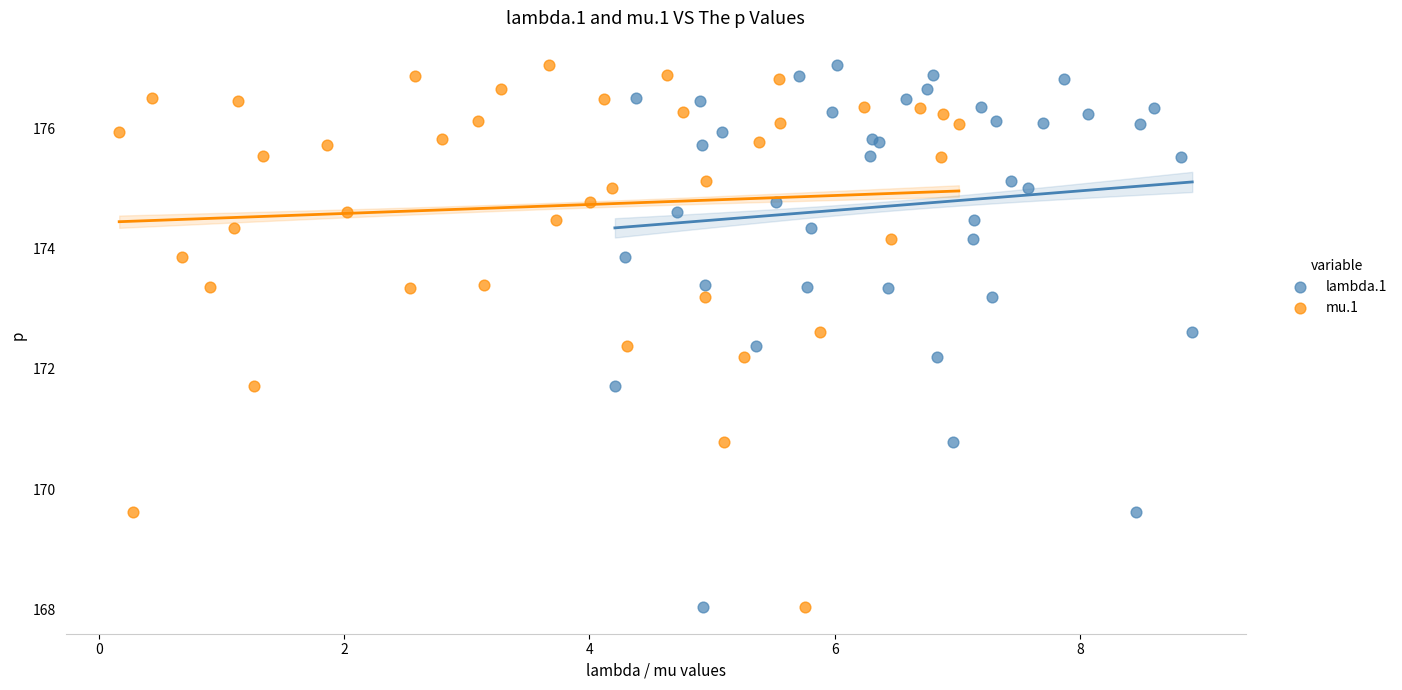

What are all the series names shown in the legend?

lambda.1, mu.1